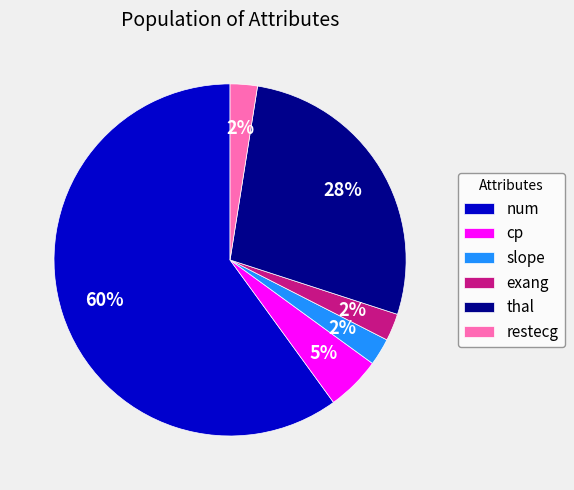

Is the sum of cp and slope greater than half?

No